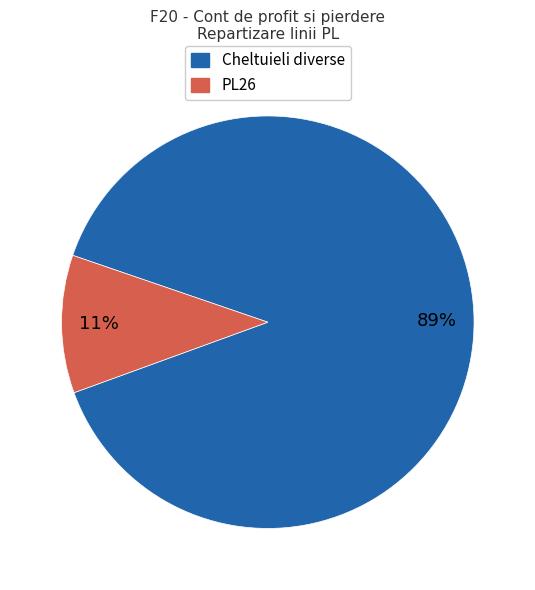

Does any single category account for the majority?

Yes